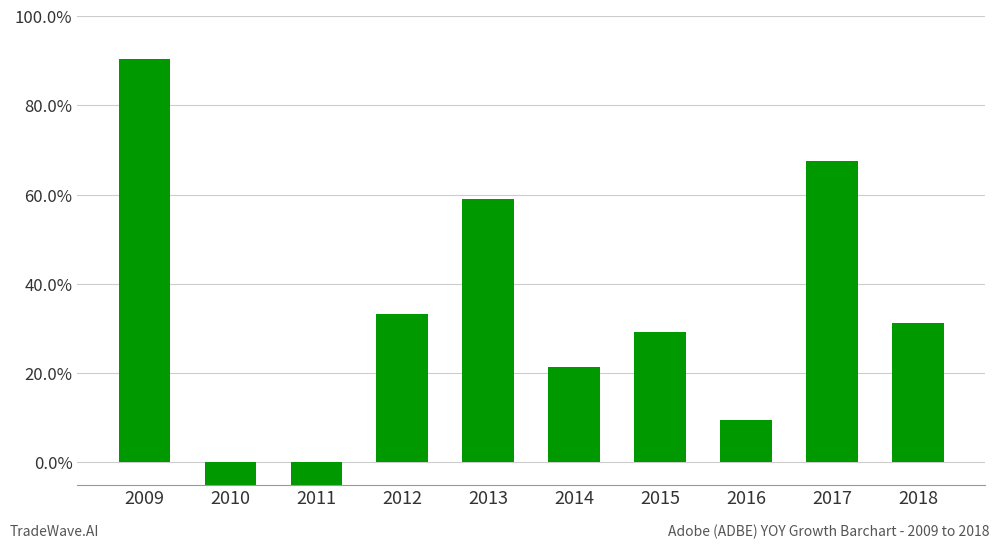

At which category does the chart reach its minimum across all series?

2010